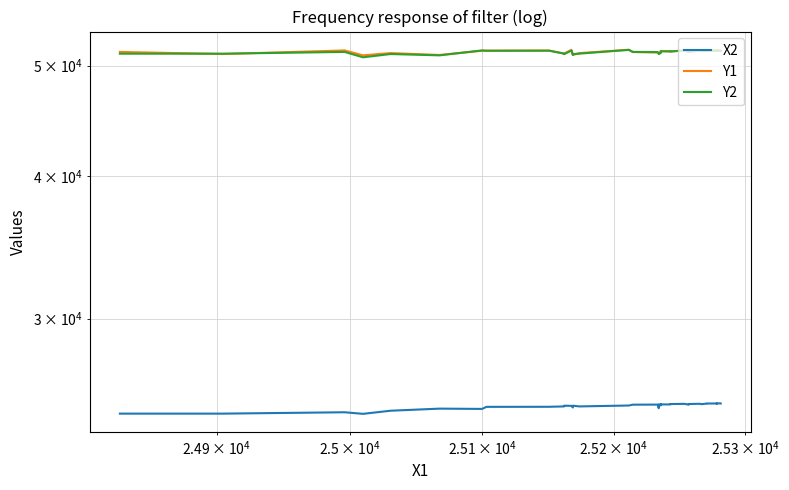

Reading left to right, what are all the values shown in this chart?

X2: 24758.9	24758.9	24827.2	24748.3	24904.5	25010.0	24996.1	25100.0	25103.3	25122.0	25158.3	25150.8	25067.8	25158.3	25122.0	25167.8	25210.8	25214.5	25030.8	25224.2	25173.9	25233.3	25223.3	25223.3	25242.8	25252.5	25252.5	25210.8	25242.8	25253.9	25253.9	25235.5	25266.7	25270.5	25270.5	25270.8	25265.8	25277.2	25275.8	25270.8
Y1: 51394.7	51175.0	51548.9	51039.4	51275.3	51077.5	51516.7	51521.7	51537.8	51220.8	51220.8	51606.9	51086.4	51086.4	51269.4	51619.2	51378.9	51333.3	51203.1	51203.1	51330.0	51330.0	51495.6	51452.5	51452.5	51535.3	51549.7	51398.9	51398.9	51516.4	51545.3	51483.3	51505.8	51523.1	51533.6	51525.6	51541.4	51541.4	51535.0	51512.5
Y2: 51211.9	51211.9	51394.7	50840.0	51175.0	51039.4	51548.9	51516.7	51521.7	51218.3	51163.6	51537.8	51077.5	51163.6	51218.3	51606.9	51394.2	51378.9	51275.3	51174.4	51269.4	51333.3	51451.7	51451.7	51428.9	51559.2	51559.2	51394.2	51428.9	51535.3	51549.7	51495.6	51483.3	51532.8	51532.8	51523.1	51545.3	51547.8	51533.6	51505.8